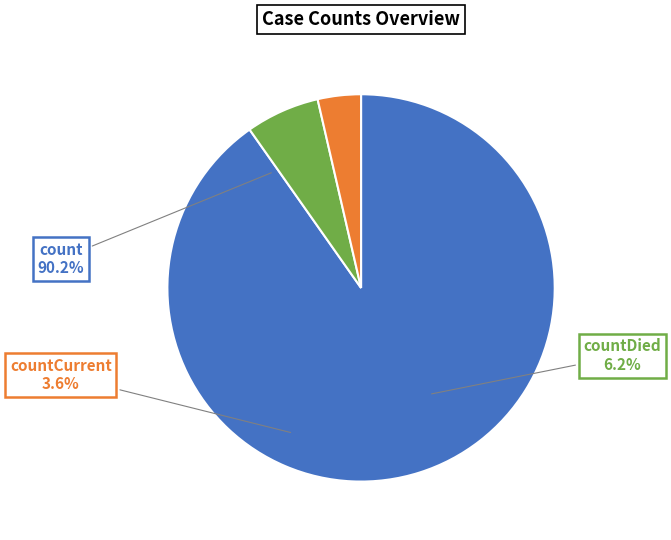

What is the smallest slice in the pie chart?

countCurrent